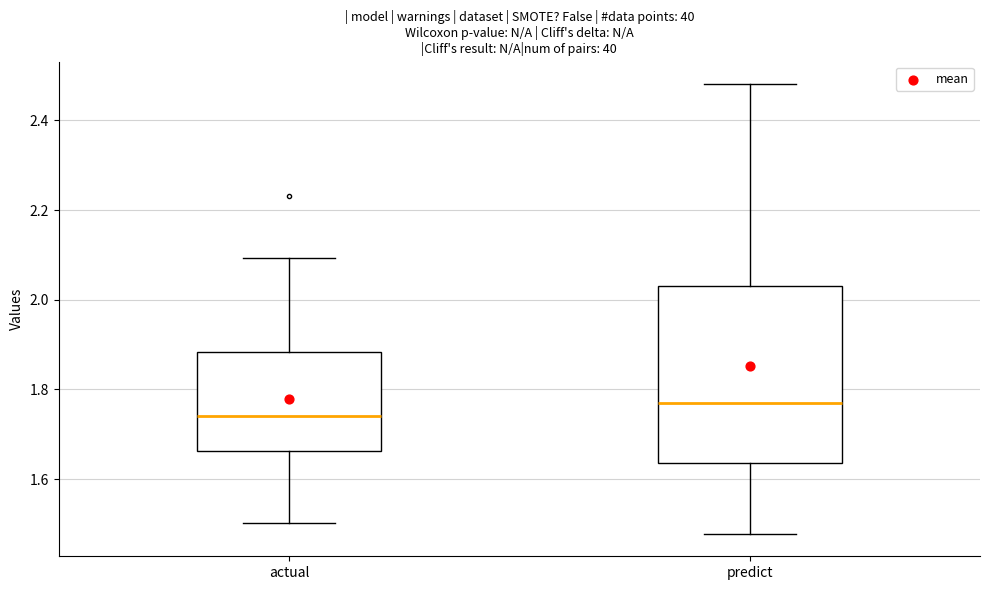

Reading left to right, transcribe this box plot: for each box, give where its median line is, the range the box spans, and where its two whiskers end, as read against the y-axis. The values are not printed on the chart, so give them approximately, as read against the axis.

actual: median 1.74, box 1.66 to 1.88, whiskers 1.50 to 2.10
predict: median 1.76, box 1.64 to 2.04, whiskers 1.48 to 2.48